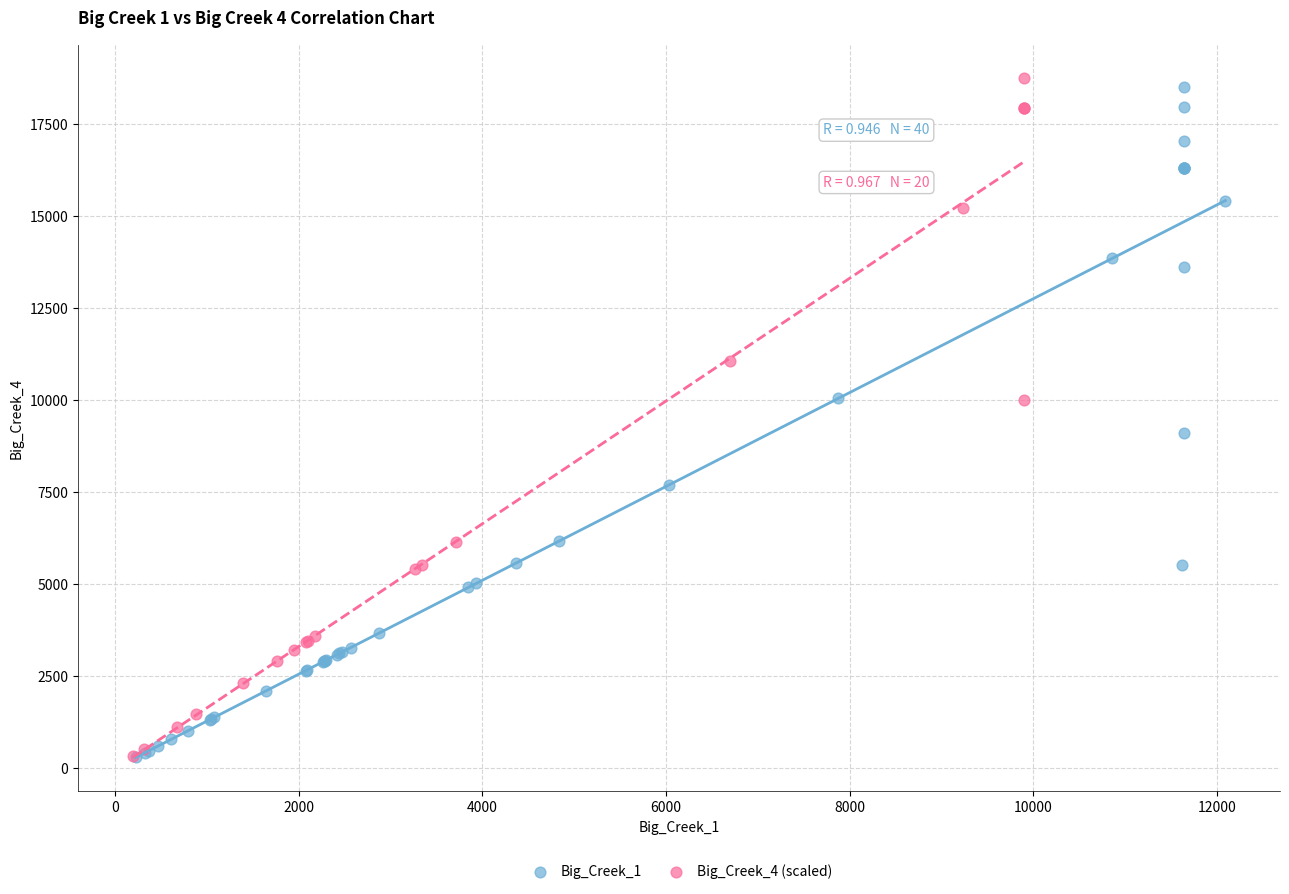

What are all the series names shown in the legend?

Big_Creek_1, Big_Creek_4 (scaled)